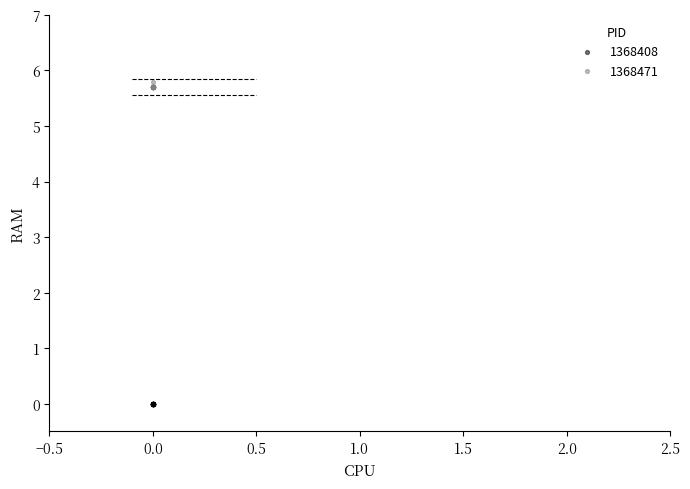

Which series reaches the minimum Y coordinate?

1368408